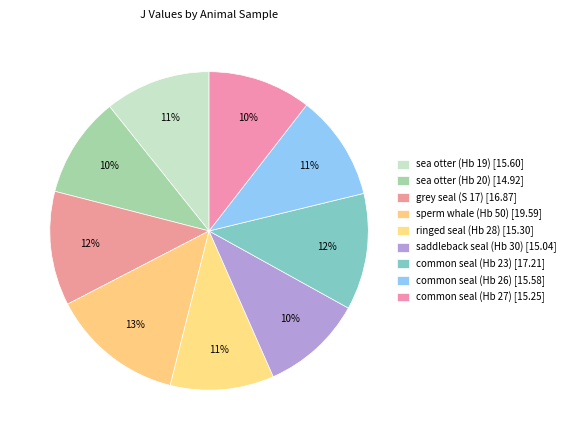

Is it true that common seal (Hb 27) is 1% of the pie?

False